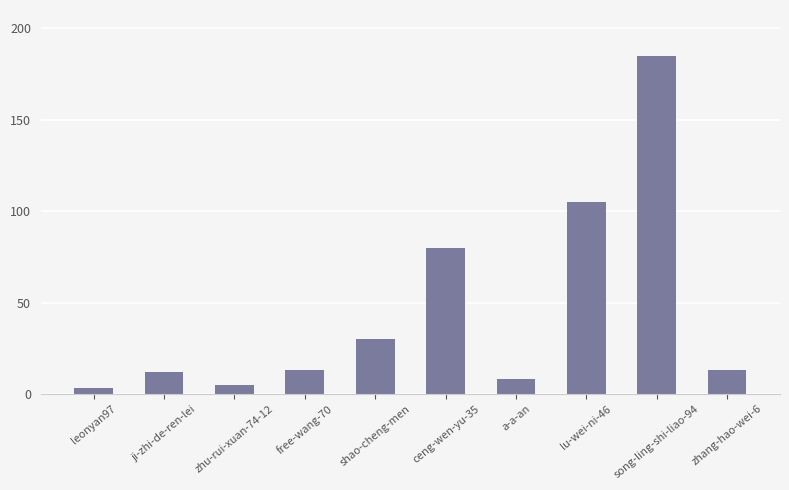

What is the smallest value displayed?

3